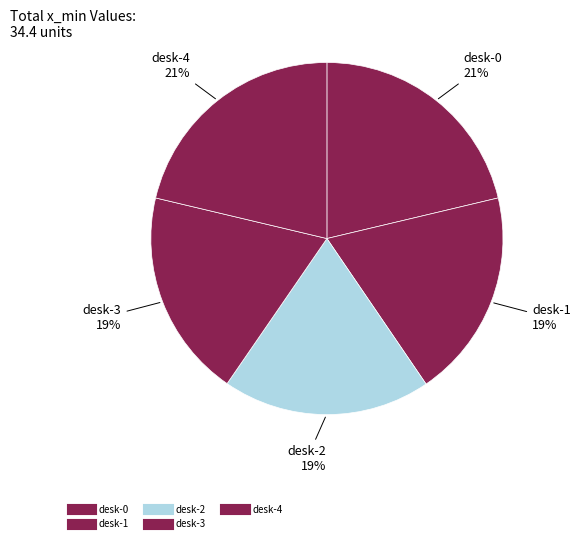

To the nearest percent, what is the difference between the largest and smallest slice percentages?

2%